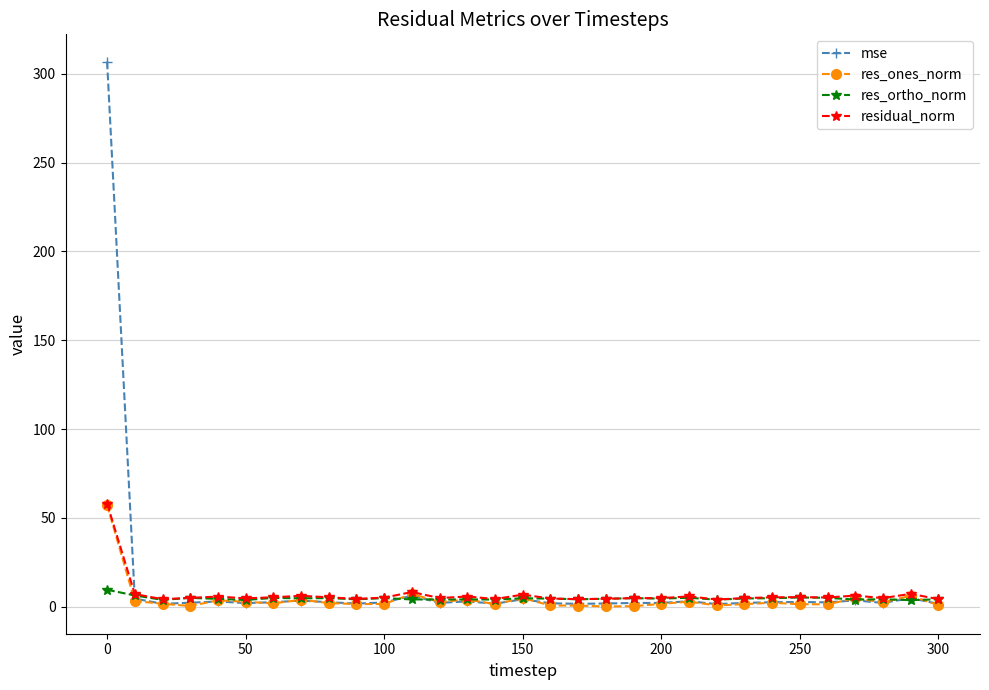

What are all the series names shown in the legend?

mse, res_ones_norm, res_ortho_norm, residual_norm